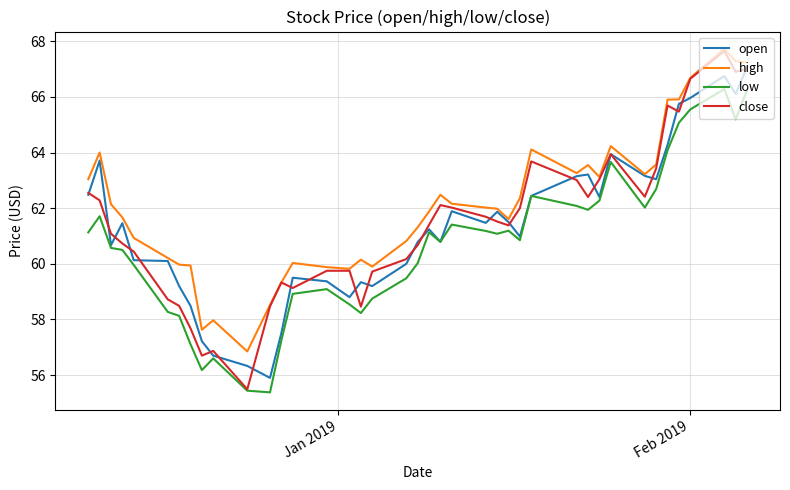

True or false: low and high intersect in this chart.

False